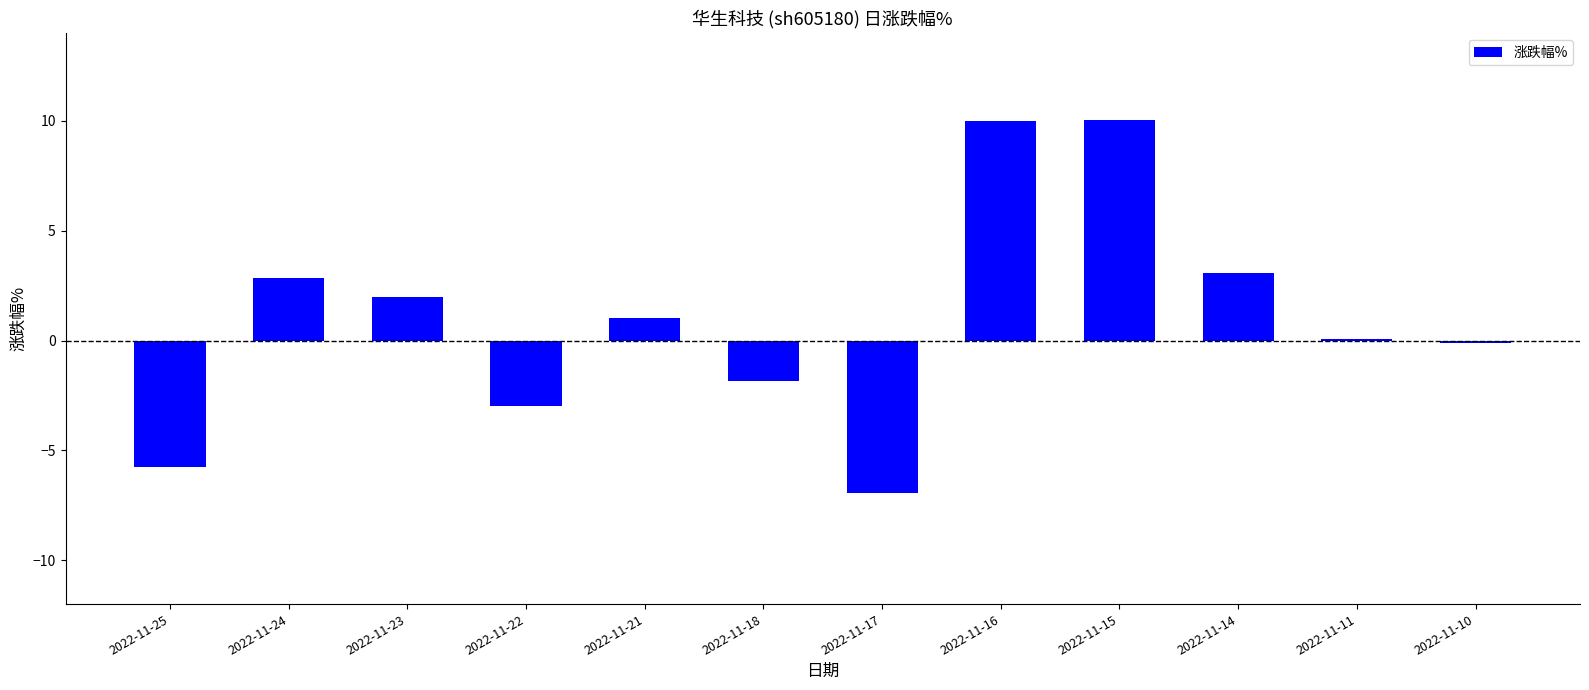

What is the ratio of the value at 2022-11-11 to the value at 2022-11-21?

0.1